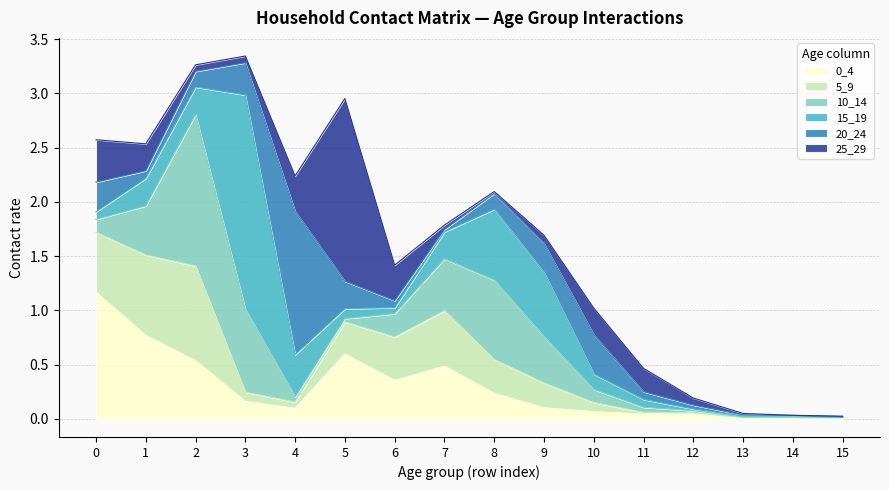

What is the value of the 15_19 point at the 12th from the left?

0.1